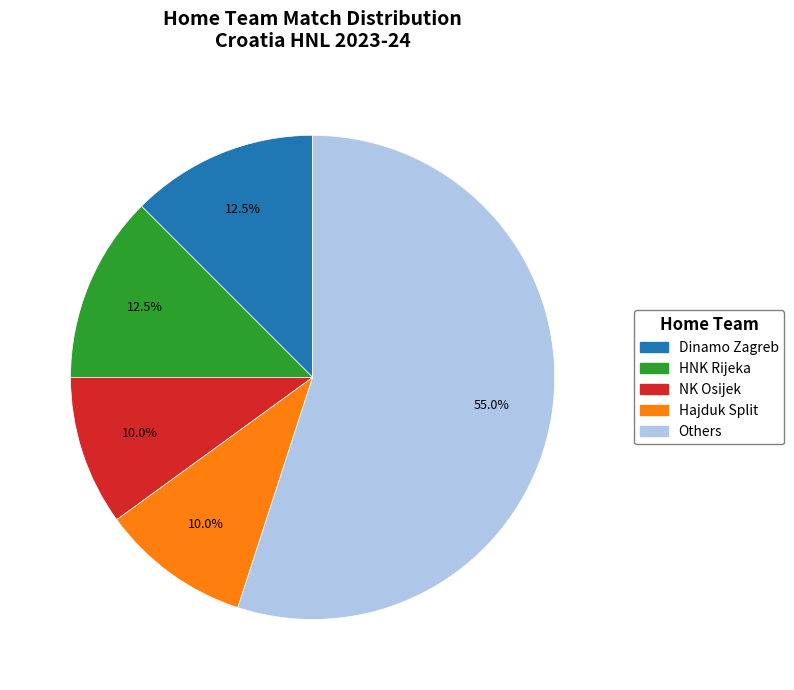

Is there a majority slice in this chart?

Yes